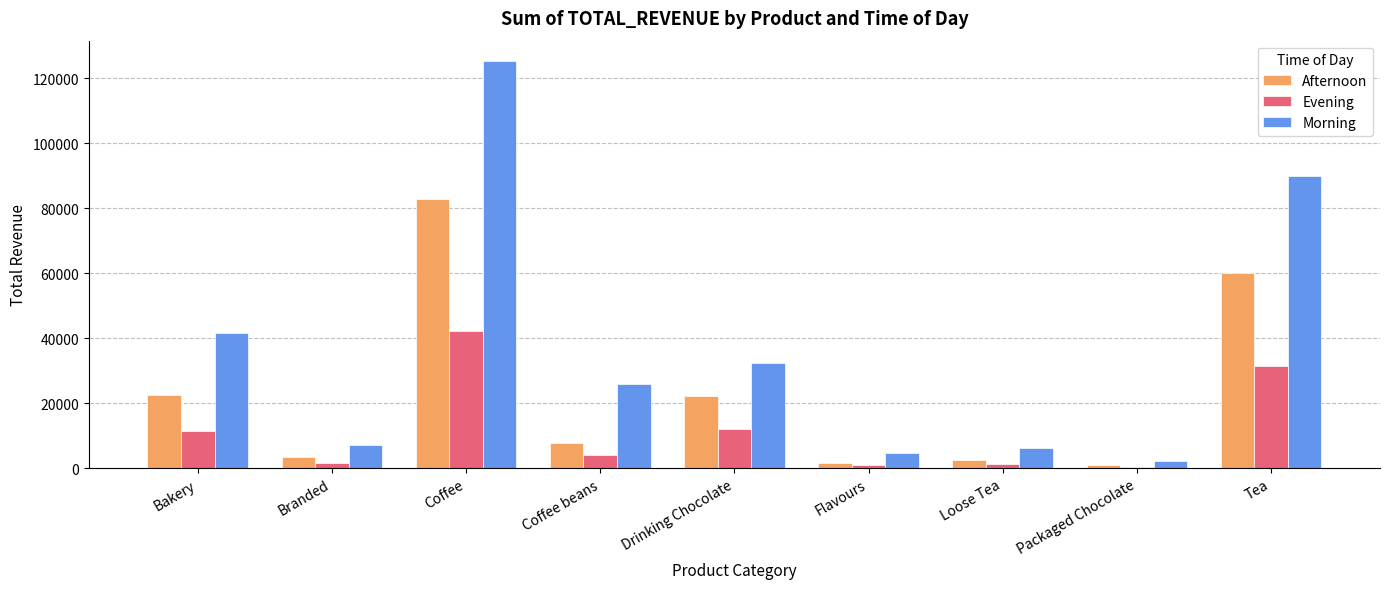

Where does the Morning series first go above 25882?

Bakery